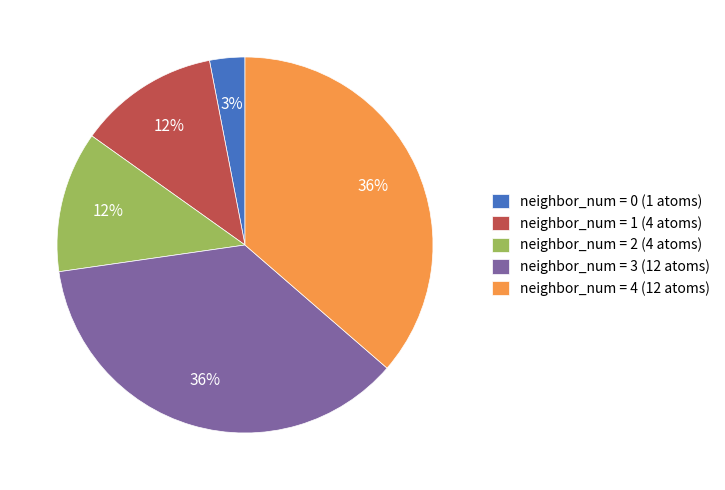

Combined, do neighbor_num = 4 (12 atoms) and neighbor_num = 1 (4 atoms) account for over 50%?

No